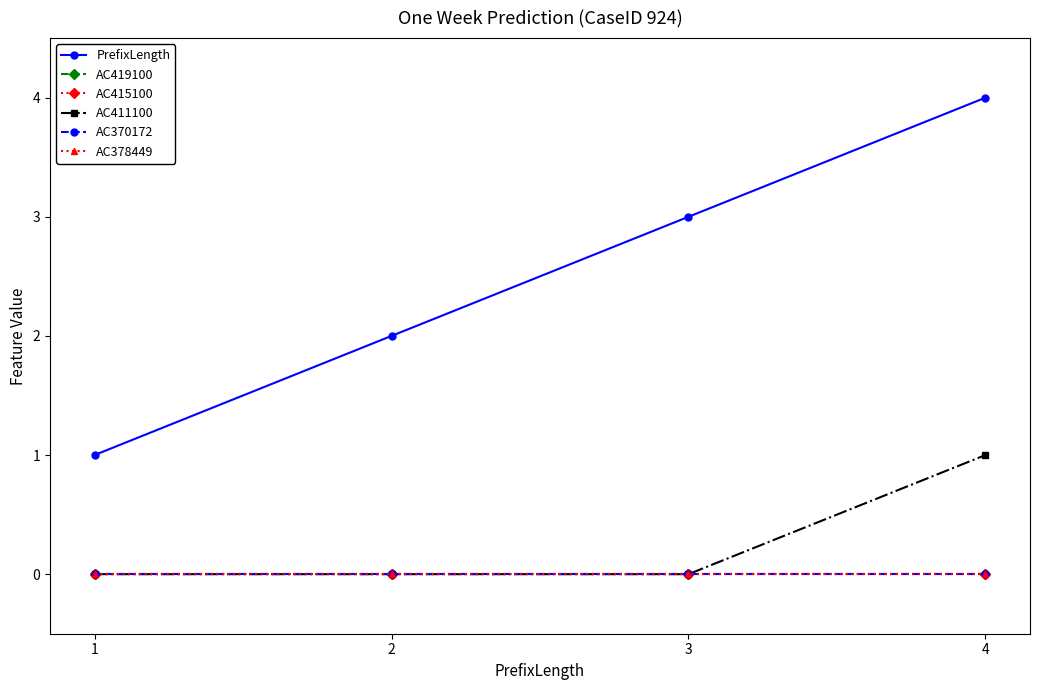

What is the difference between the highest and lowest values at 3?

3